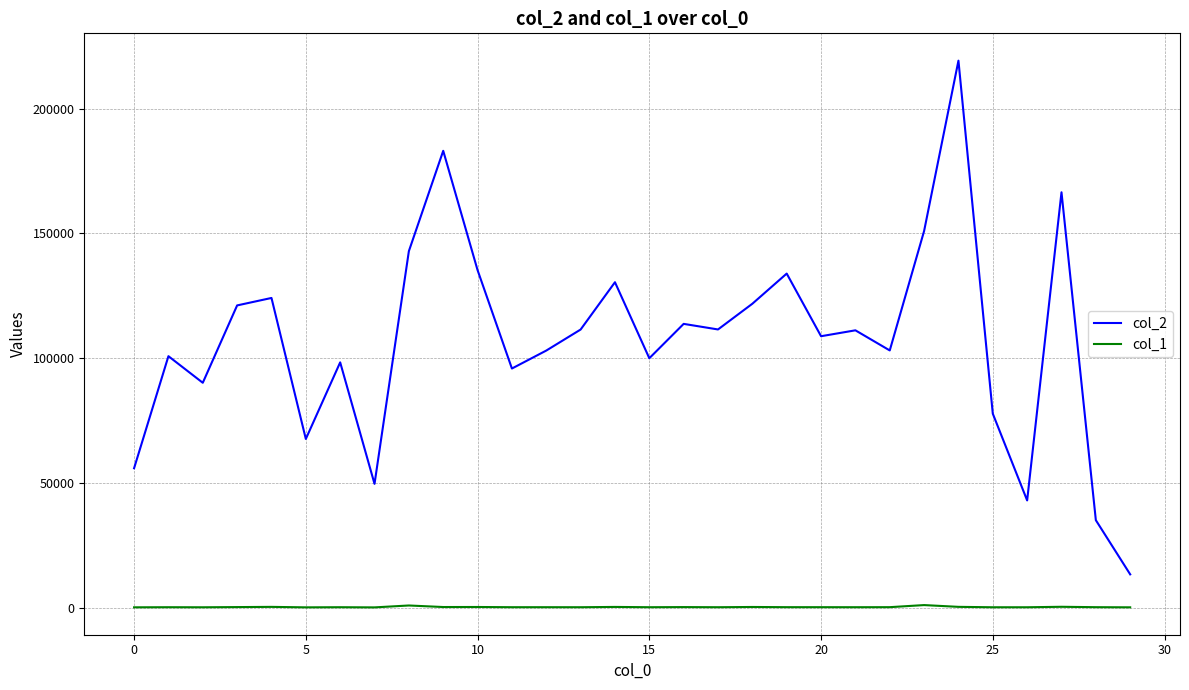

True or false: col_1 and col_2 intersect in this chart.

False